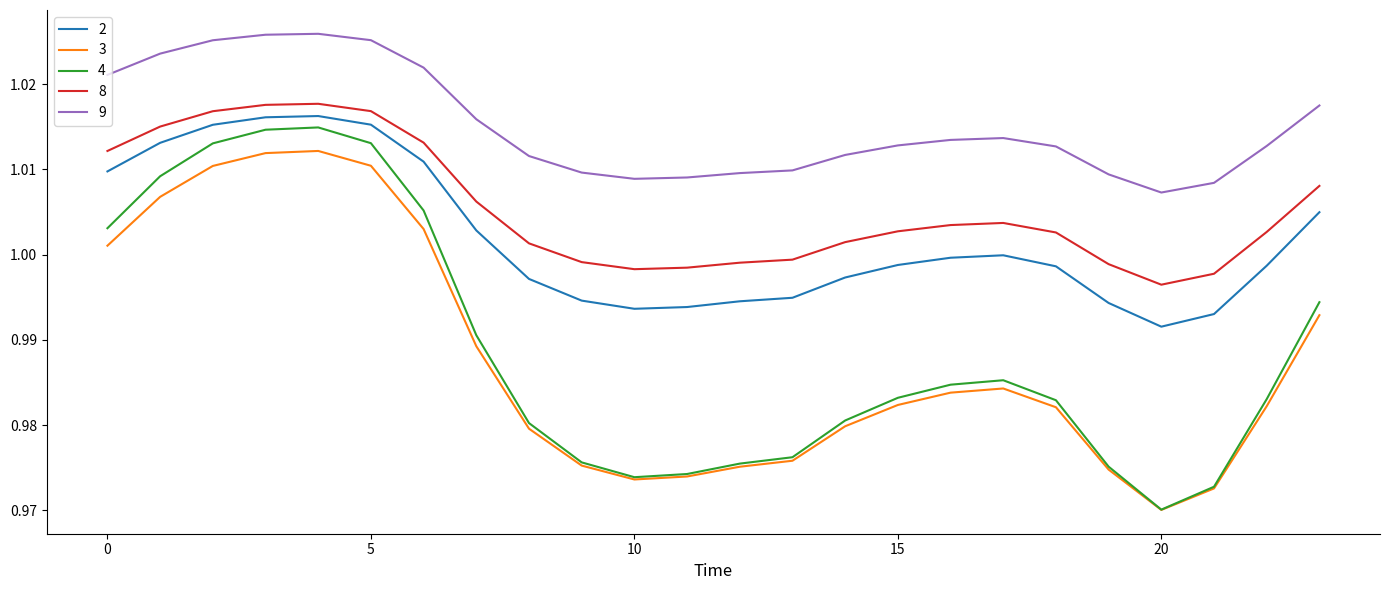

Which series has the largest total across all categories?

9